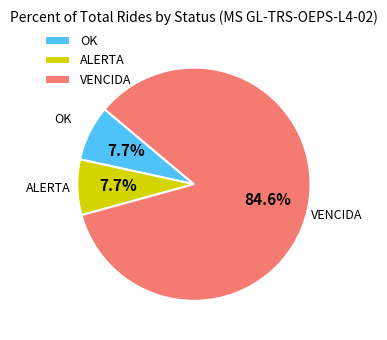

Which slice is the largest?

VENCIDA